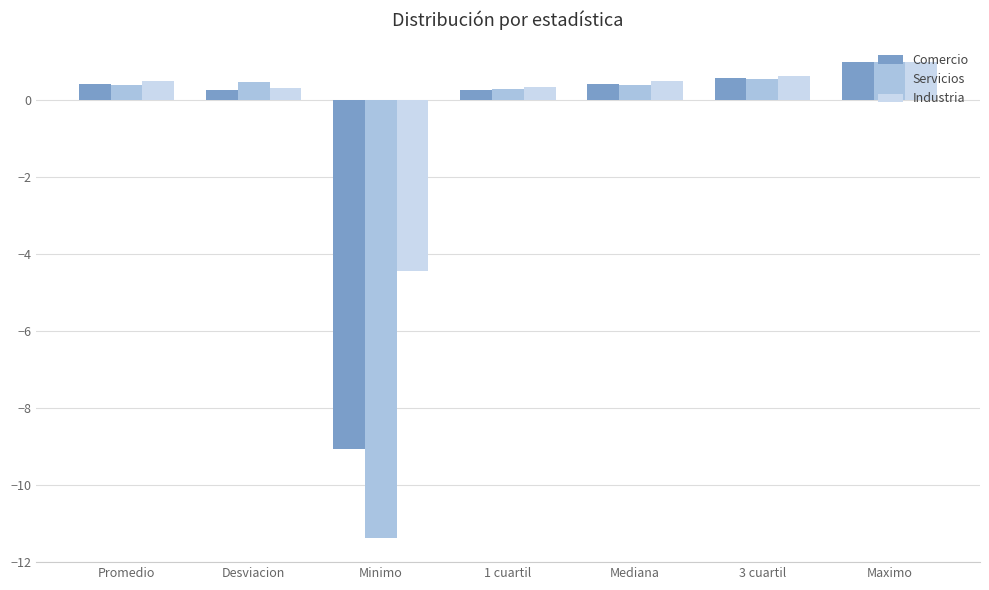

What is the sum of all Industria values?

-1.1